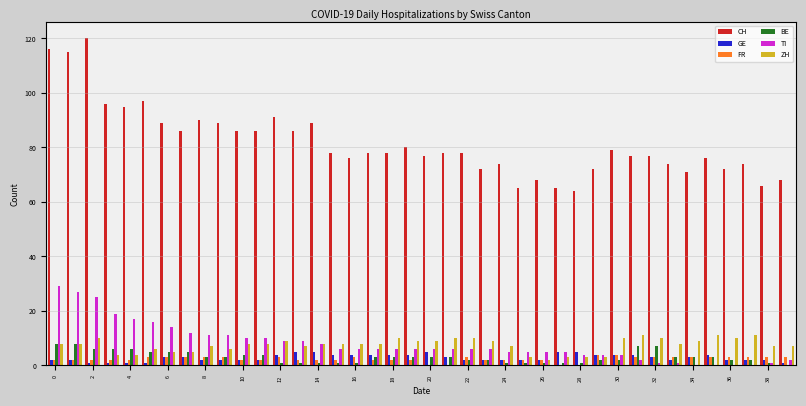

Count the number of data series in this chart.

6